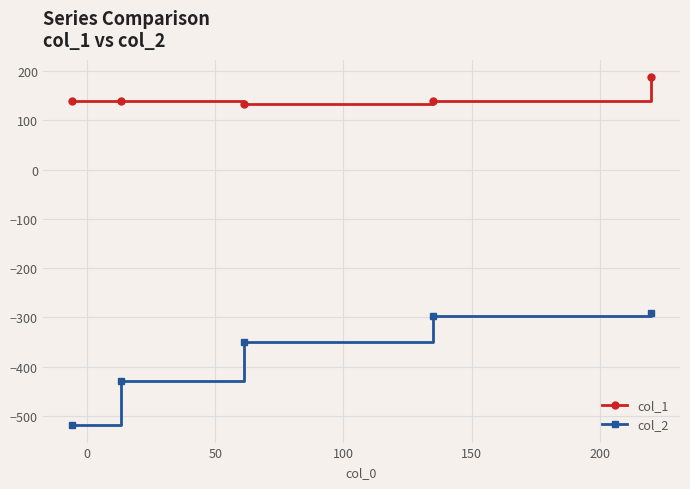

What is the minimum value for col_1?

134.3